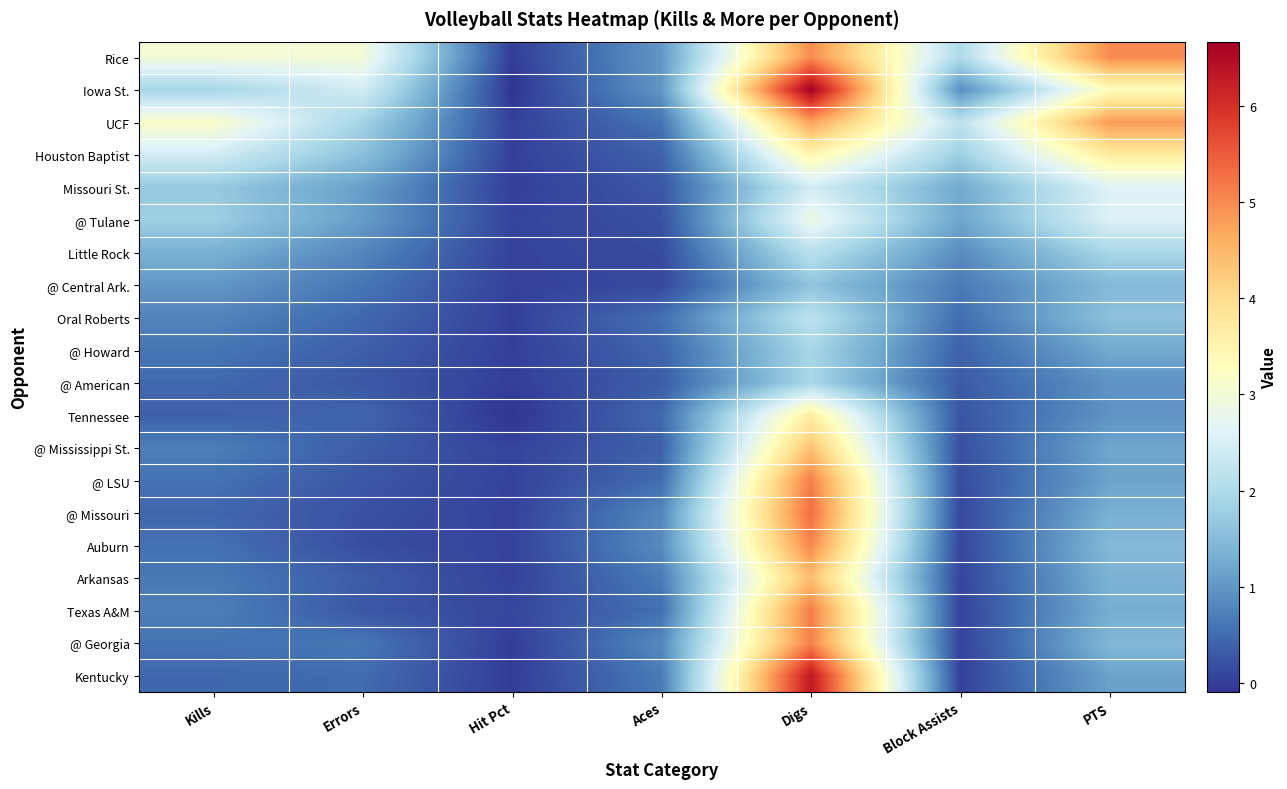

Reading left to right, list all the values displayed in this chart.

Rice: Kills=3.0	Errors=3.0	Hit Pct=0.0	Aces=1.0	Digs=5.0	Block Assists=2.0	PTS=5.0
Iowa St.: Kills=1.9	Errors=2.4	Hit Pct=-0.1	Aces=1.0	Digs=6.7	Block Assists=0.9	PTS=3.3
UCF: Kills=3.2	Errors=1.9	Hit Pct=0.0	Aces=0.6	Digs=4.8	Block Assists=2.2	PTS=4.8
Houston Baptist: Kills=2.4	Errors=1.6	Hit Pct=0.0	Aces=0.4	Digs=3.5	Block Assists=1.8	PTS=3.7
Missouri St.: Kills=1.7	Errors=1.1	Hit Pct=0.0	Aces=0.3	Digs=2.4	Block Assists=1.2	PTS=2.6
@ Tulane: Kills=1.8	Errors=1.1	Hit Pct=0.1	Aces=0.2	Digs=2.9	Block Assists=1.2	PTS=2.6
Little Rock: Kills=1.3	Errors=0.8	Hit Pct=0.1	Aces=0.1	Digs=2.1	Block Assists=0.9	PTS=1.9
@ Central Ark.: Kills=1.0	Errors=0.6	Hit Pct=0.0	Aces=0.1	Digs=1.6	Block Assists=0.7	PTS=1.5
Oral Roberts: Kills=0.8	Errors=0.5	Hit Pct=0.0	Aces=0.5	Digs=2.2	Block Assists=0.5	PTS=1.6
@ Howard: Kills=0.6	Errors=0.4	Hit Pct=0.0	Aces=0.4	Digs=1.9	Block Assists=0.4	PTS=1.2
@ American: Kills=0.5	Errors=0.3	Hit Pct=0.0	Aces=0.3	Digs=1.9	Block Assists=0.3	PTS=1.0
Tennessee: Kills=0.4	Errors=0.4	Hit Pct=-0.1	Aces=0.5	Digs=3.7	Block Assists=0.2	PTS=1.0
@ Mississippi St.: Kills=0.7	Errors=0.3	Hit Pct=0.1	Aces=0.4	Digs=4.4	Block Assists=0.2	PTS=1.2
@ LSU: Kills=0.6	Errors=0.3	Hit Pct=0.1	Aces=0.5	Digs=5.1	Block Assists=0.2	PTS=1.1
@ Missouri: Kills=0.4	Errors=0.2	Hit Pct=0.0	Aces=0.8	Digs=5.3	Block Assists=0.1	PTS=1.3
Auburn: Kills=0.6	Errors=0.2	Hit Pct=0.1	Aces=0.9	Digs=5.0	Block Assists=0.1	PTS=1.5
Arkansas: Kills=0.7	Errors=0.3	Hit Pct=0.0	Aces=0.7	Digs=4.4	Block Assists=0.1	PTS=1.4
Texas A&M: Kills=0.7	Errors=0.3	Hit Pct=0.1	Aces=0.5	Digs=5.1	Block Assists=0.1	PTS=1.3
@ Georgia: Kills=0.6	Errors=0.6	Hit Pct=0.0	Aces=0.8	Digs=5.1	Block Assists=0.0	PTS=1.4
Kentucky: Kills=0.5	Errors=0.5	Hit Pct=0.0	Aces=0.7	Digs=6.3	Block Assists=0.0	PTS=1.1